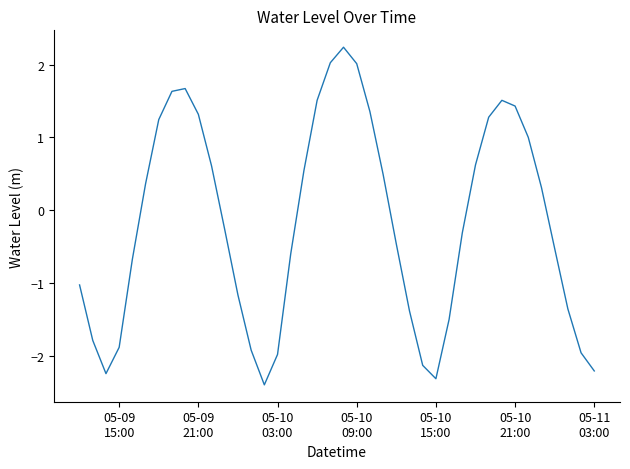

What is the difference between the maximum and minimum values?

4.6